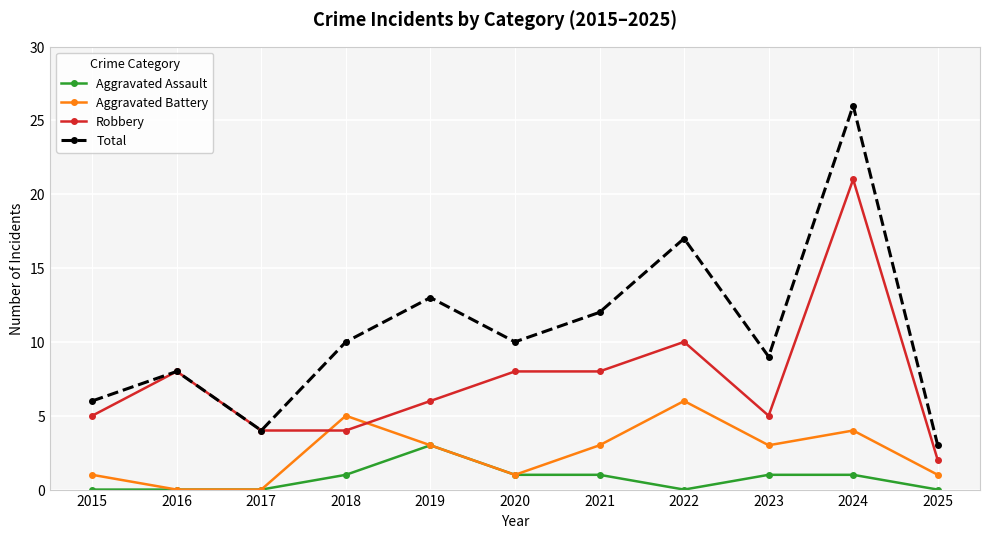

Which label corresponds to the largest value in the chart?

2024